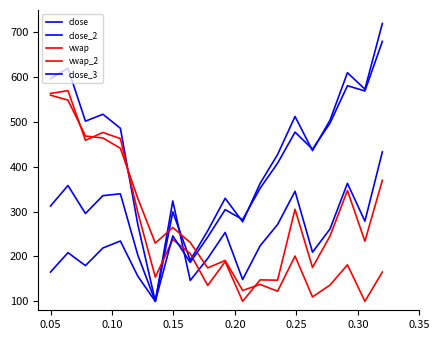

How many lines are shown in the chart?

5